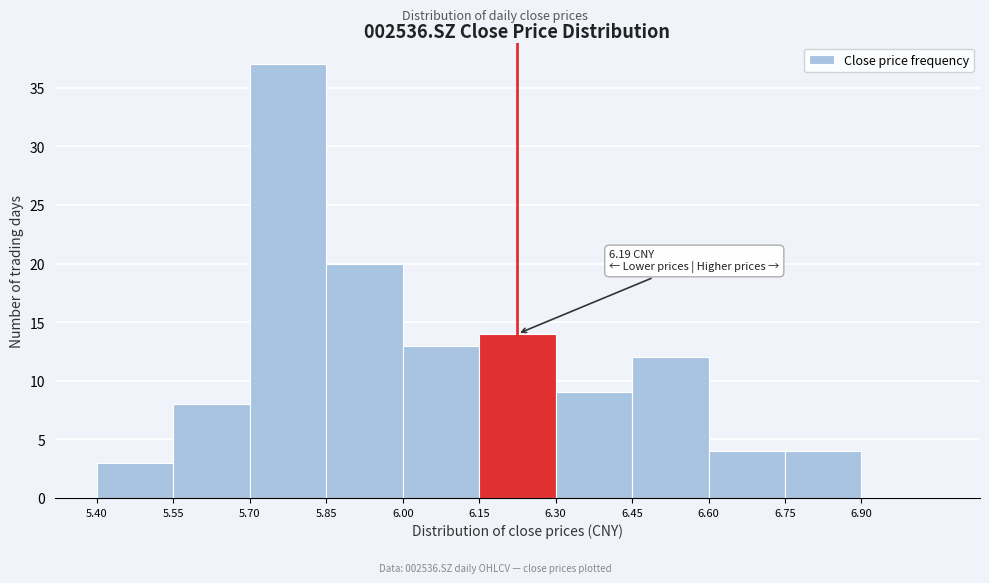

Which range on the x-axis has the tallest bar?

5.70 to 5.85